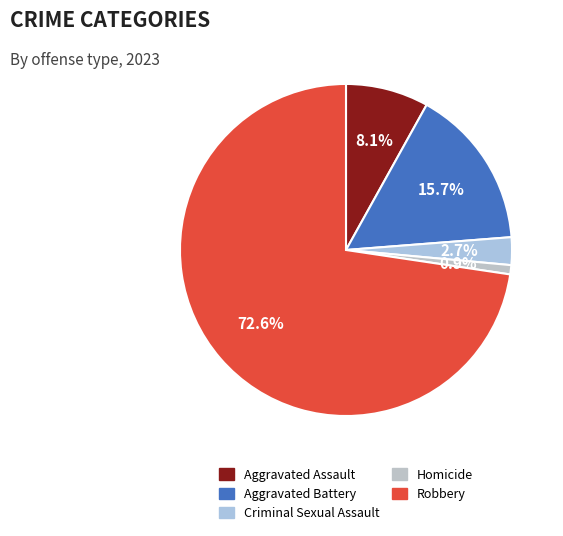

What percentage is the Aggravated Assault slice, to the nearest percent?

8%